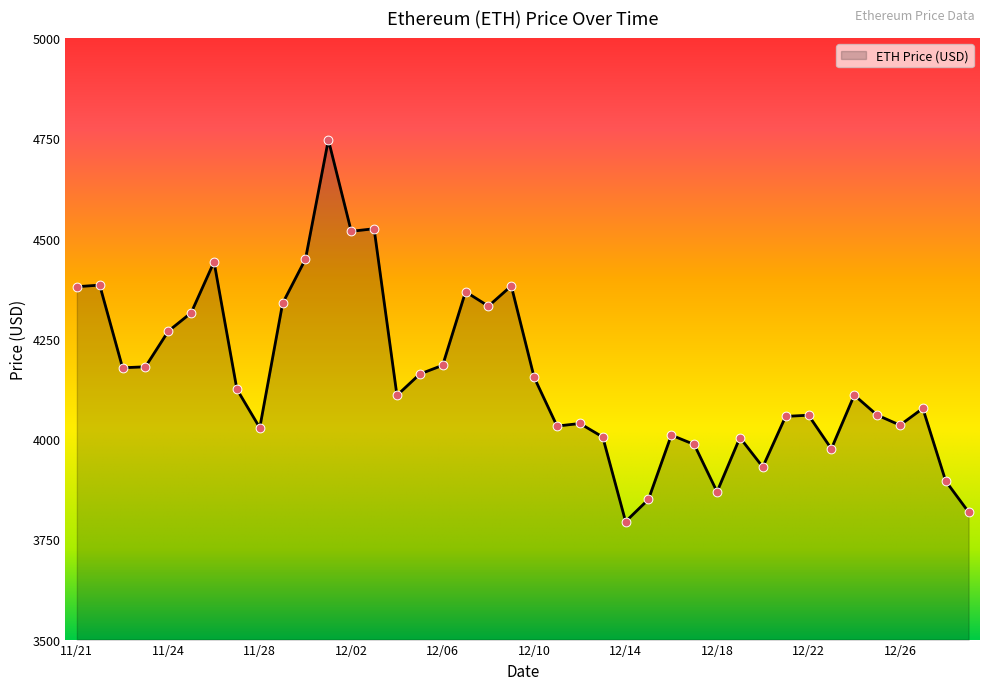

What is the difference between the maximum and minimum values?

952.1